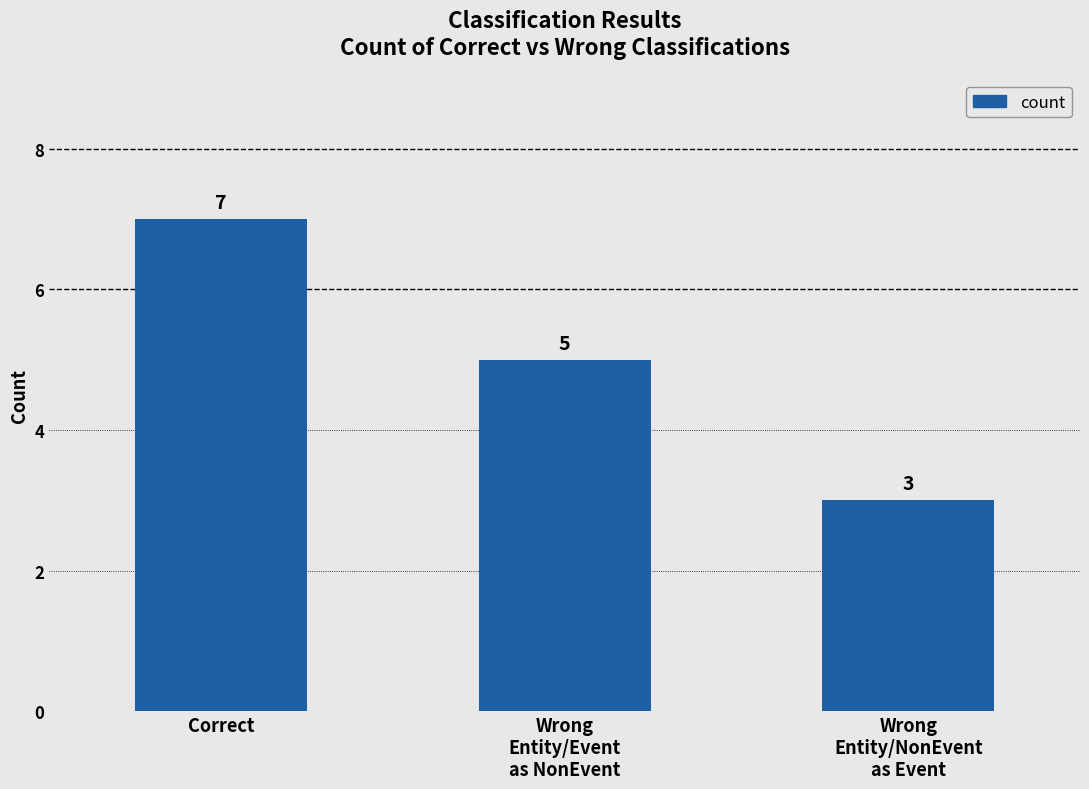

What is the label of the 2nd bar from the left?

Wrong
Entity/Event
as NonEvent